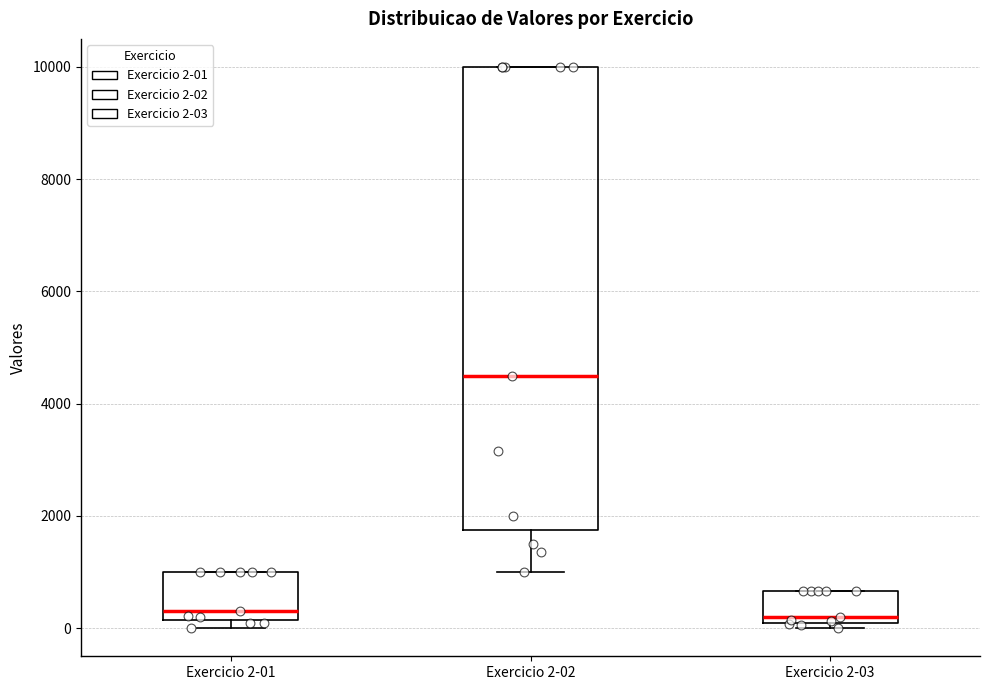

Reading left to right, transcribe this box plot: for each box, give where its median line is, the range the box spans, and where its two whiskers end, as read against the y-axis. The values are not printed on the chart, so give them approximately, as read against the axis.

Exercicio 2-01: median 400, box 200 to 1000, whiskers 0 to 1000
Exercicio 2-02: median 4600, box 1800 to 10000, whiskers 1000 to 10000
Exercicio 2-03: median 200, box 0 to 600, whiskers 0 (just below the box's lower edge) to 600